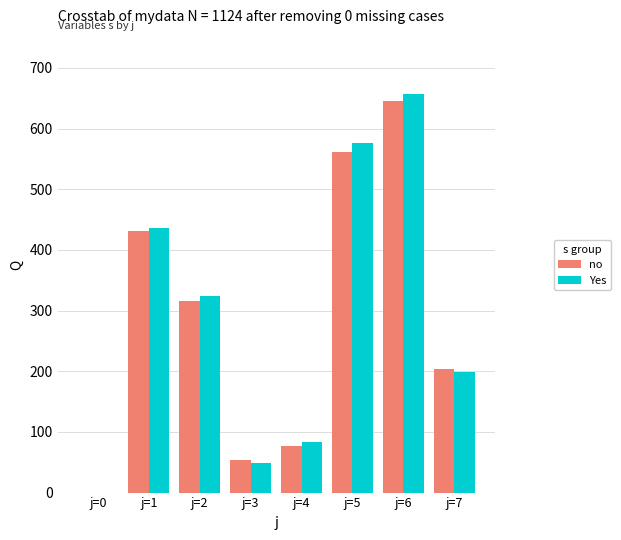

Is it true that no equals 0.0 at j=0?

True